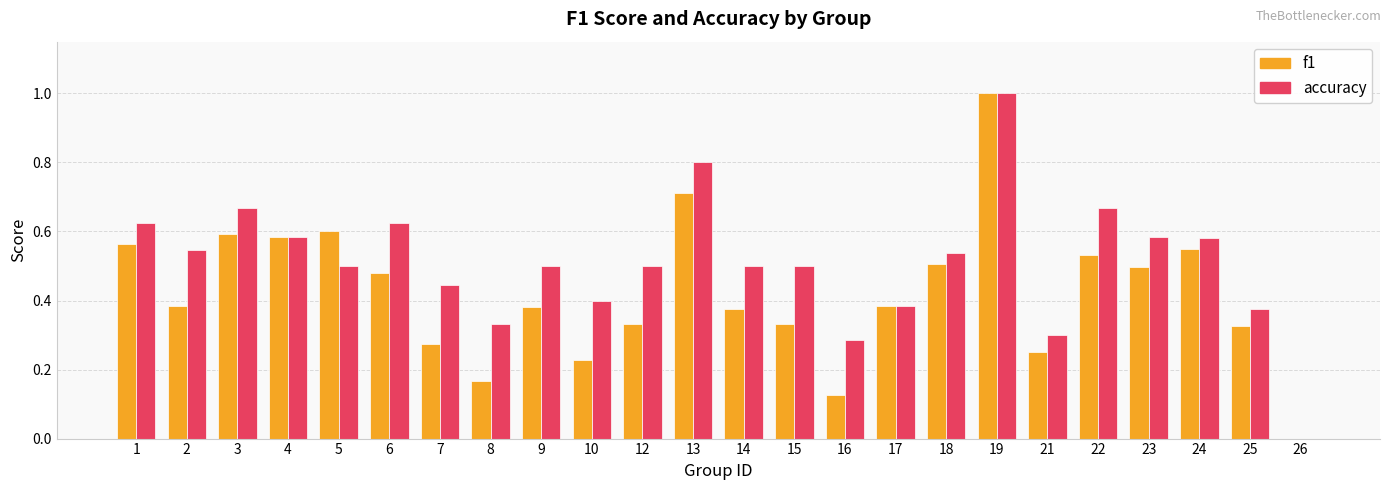

What is the maximum value for accuracy?

1.0